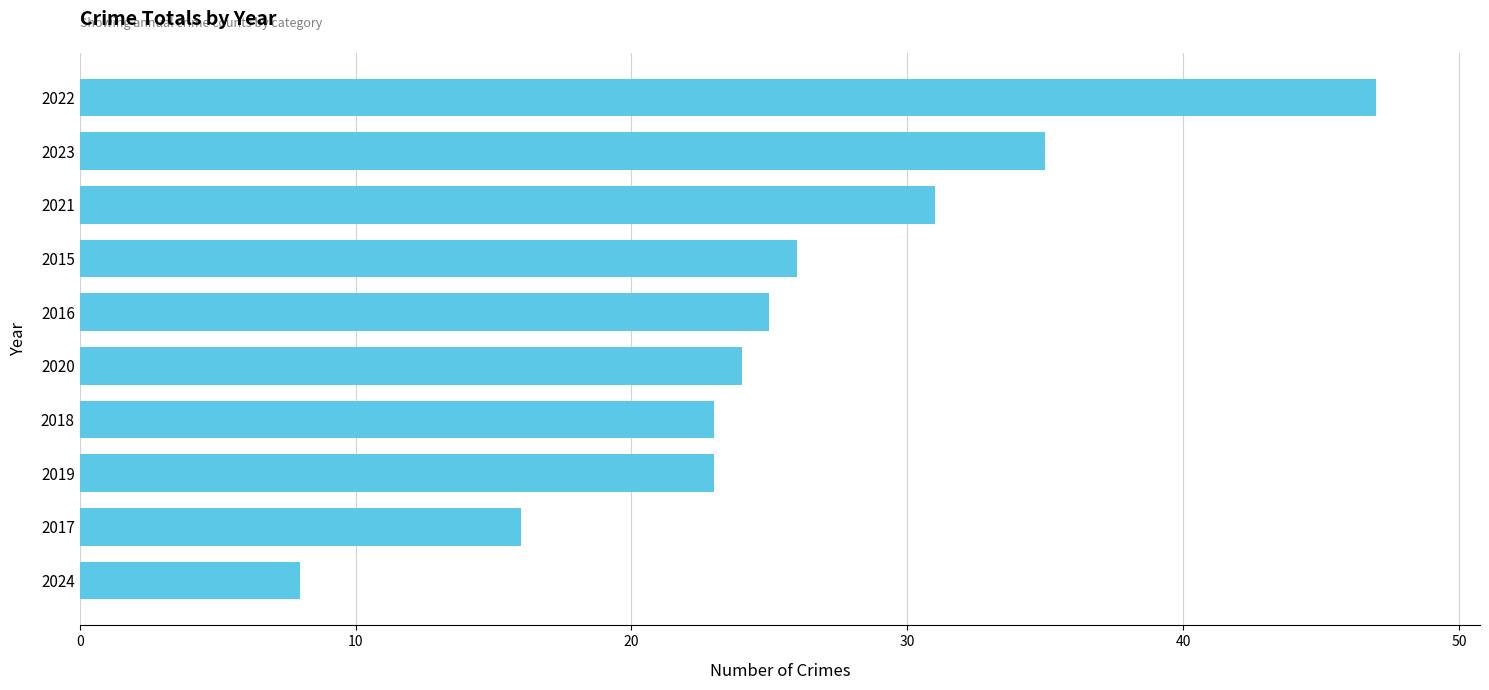

What is the average value?

26